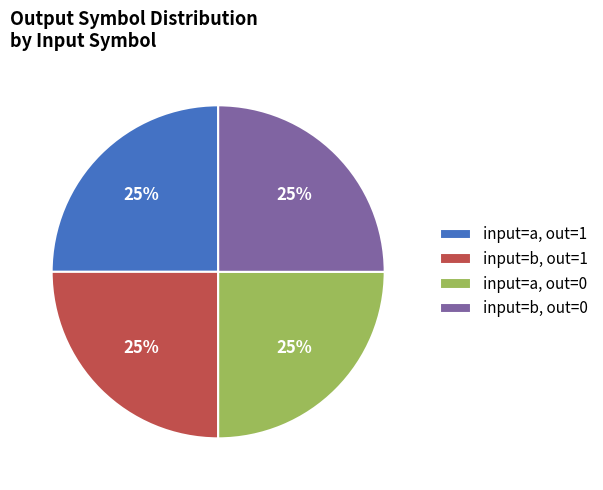

Count the number of slices in the pie.

4